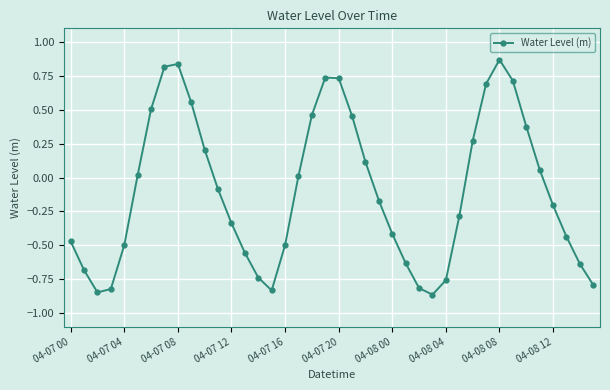

What is the difference between the second highest and second lowest values?

1.7